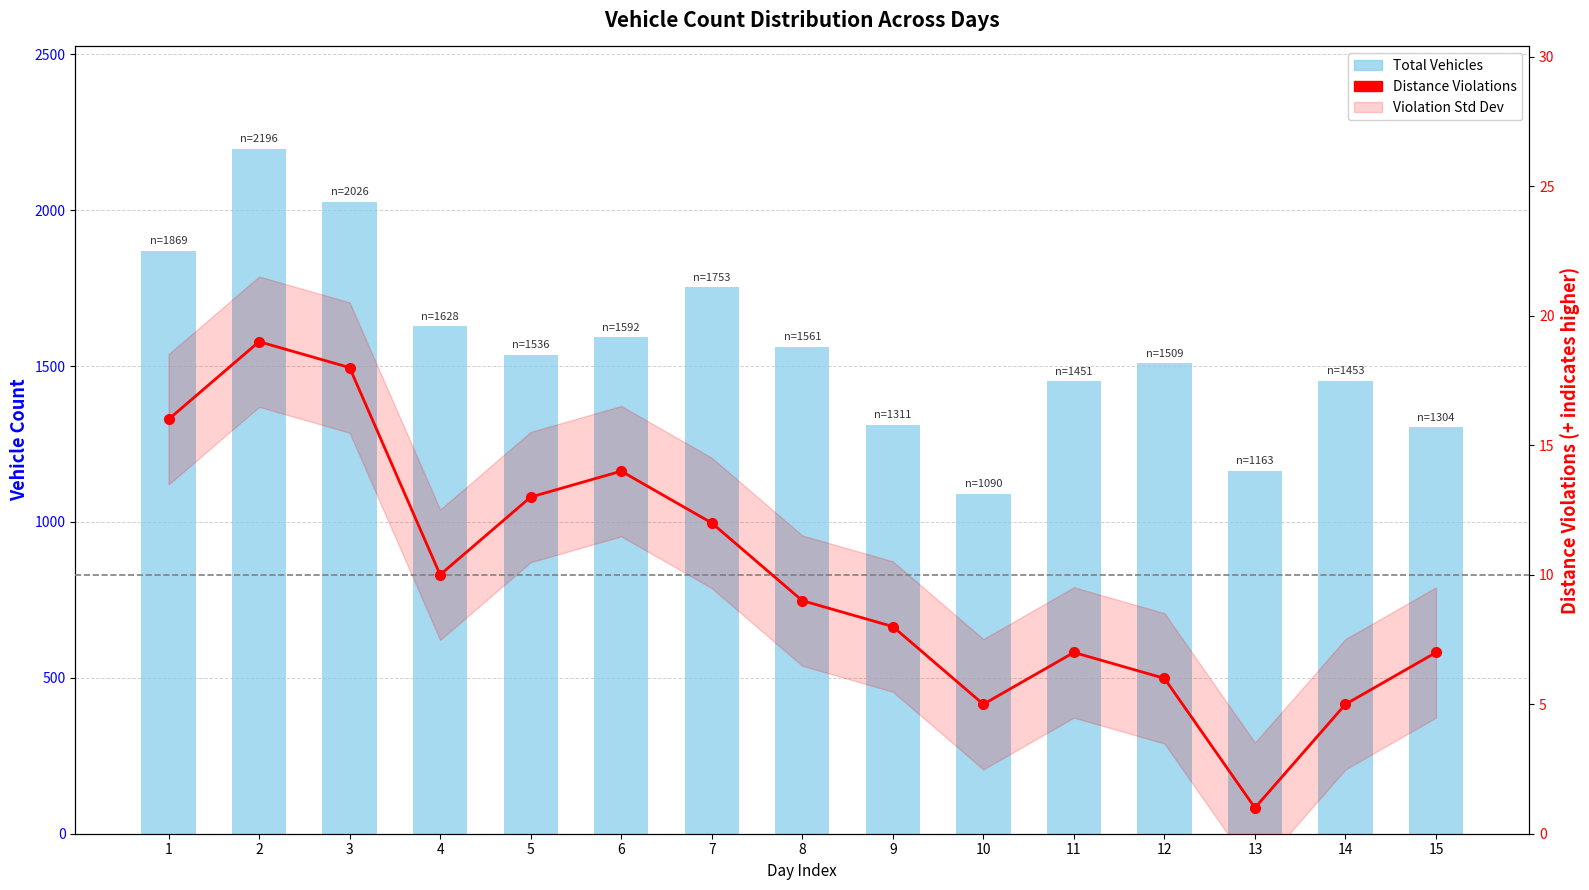

Between 9 and 10, which series saw the biggest shift?

Total Vehicles